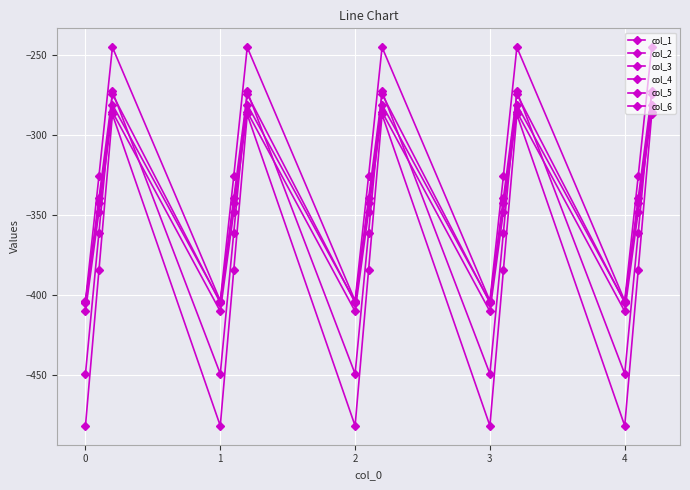

What is the difference between the second highest and minimum values in the col_4 series?

123.4